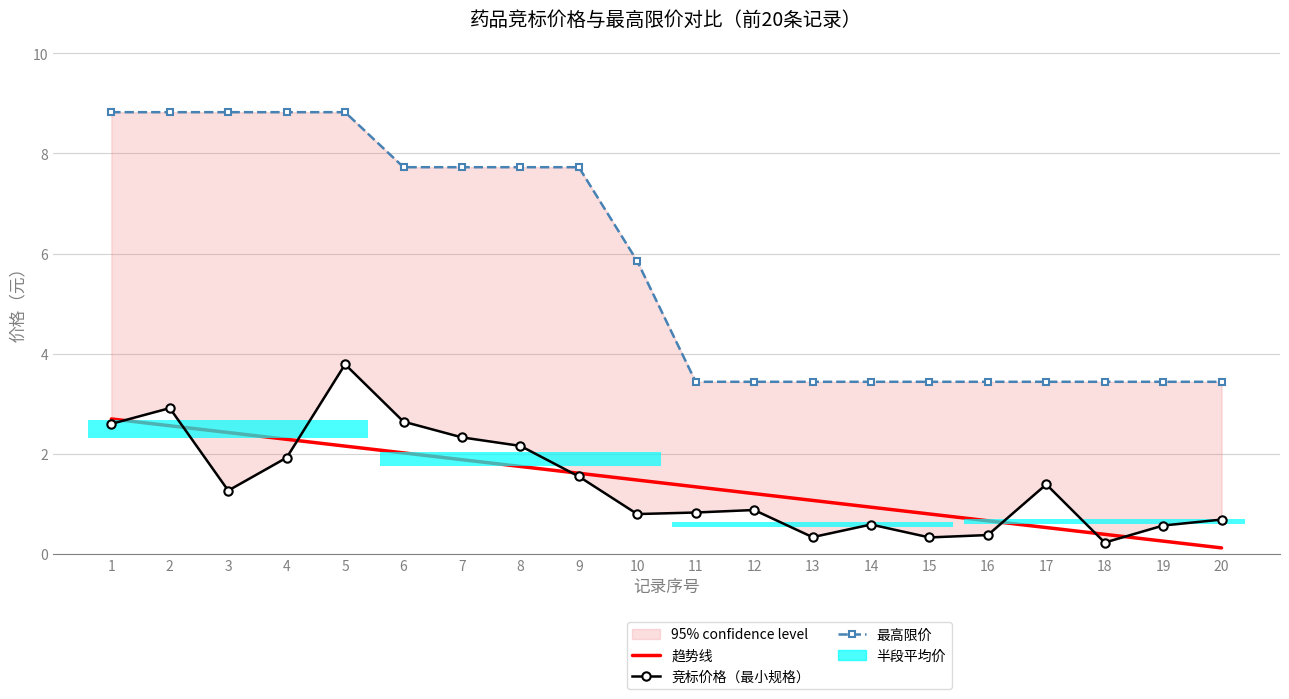

List the labels in order of 竞标价格（最小规格）（元） value, largest first.

5, 2, 6, 1, 7, 8, 4, 9, 17, 3, 12, 11, 10, 20, 14, 19, 16, 13, 15, 18